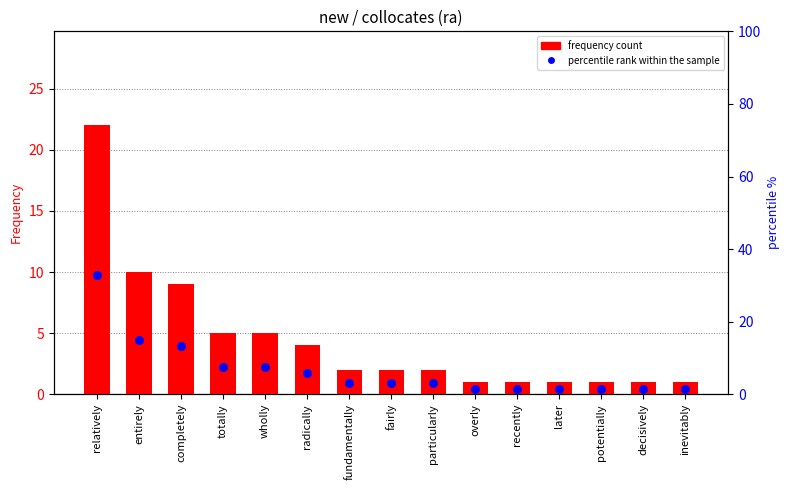

Which series reaches the maximum Y coordinate?

percentile rank within the sample